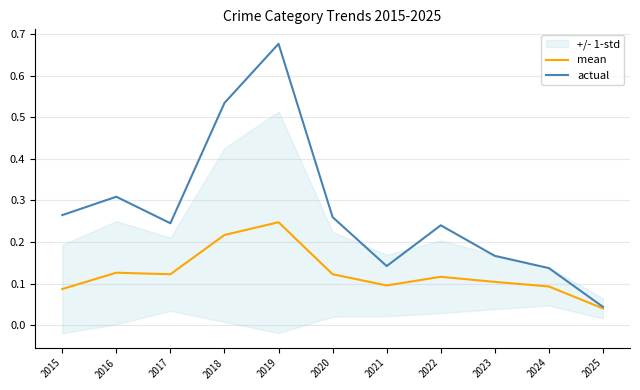

Which series has the widest spread of values?

actual